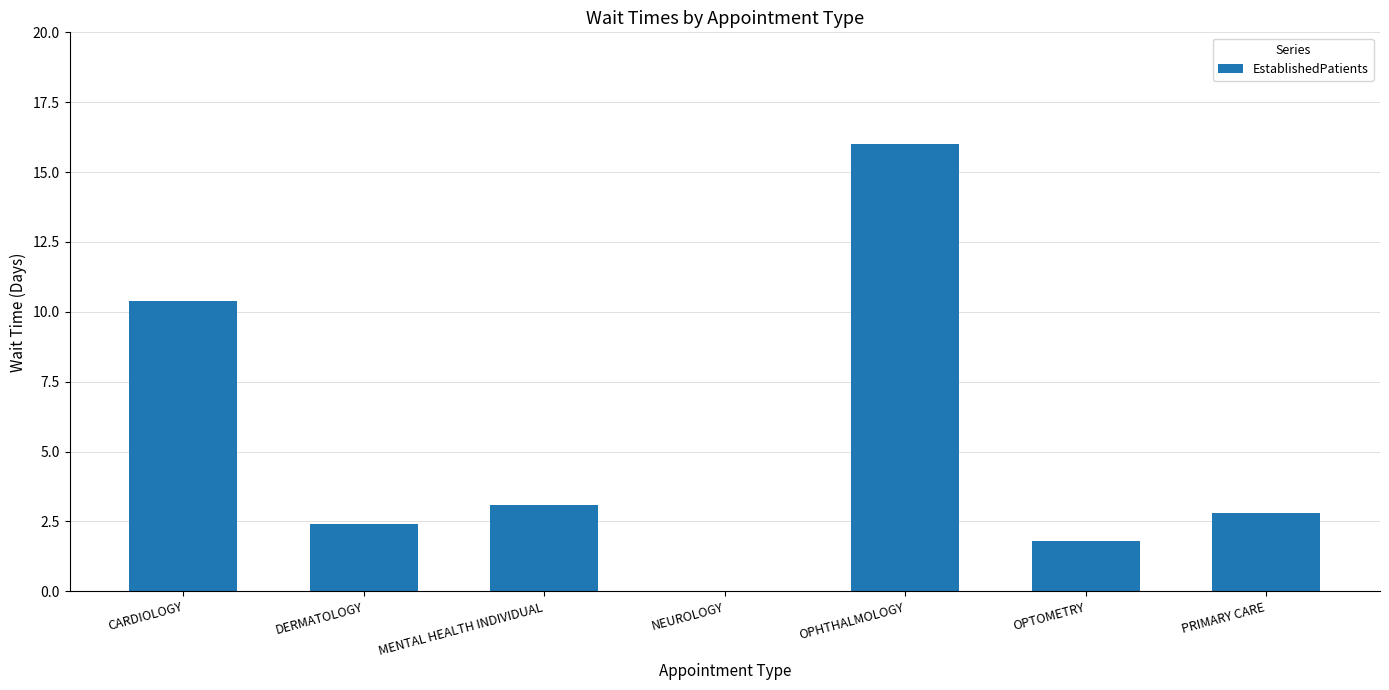

Is it true that the value at NEUROLOGY is 0.0?

True